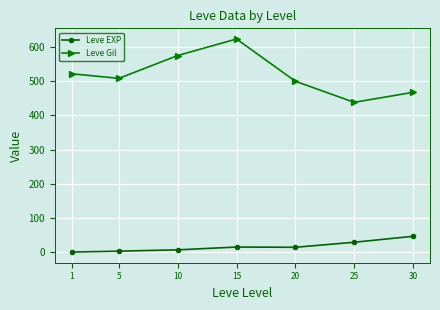

True or false: Leve EXP and Leve Gil intersect in this chart.

False